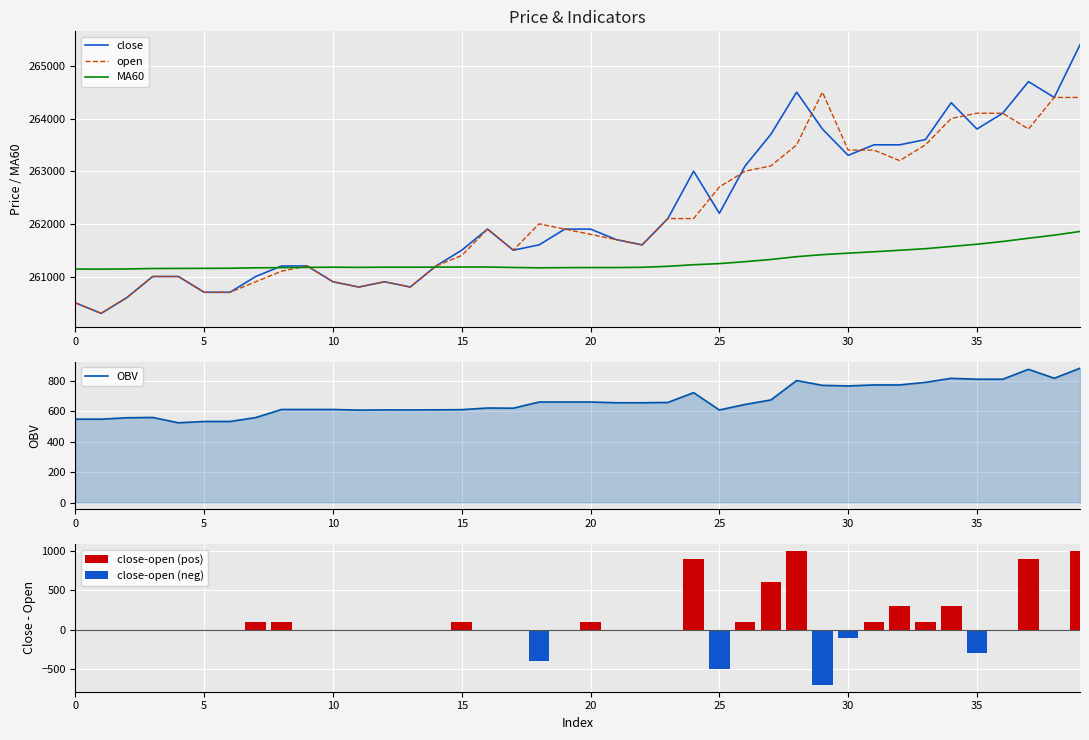

What is the highest value of the MA60 series?

261855.0